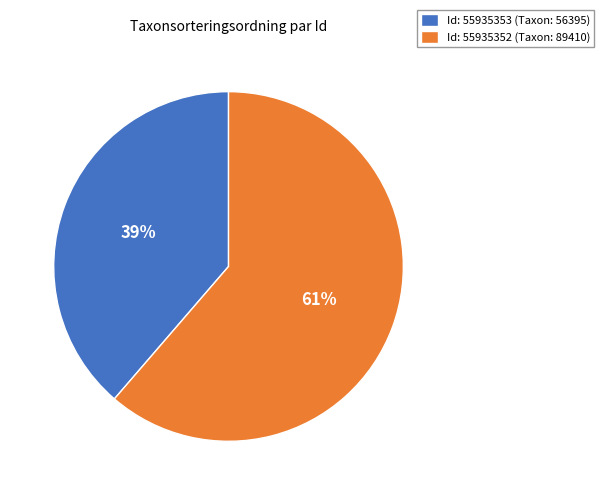

Does any single category account for the majority?

Yes